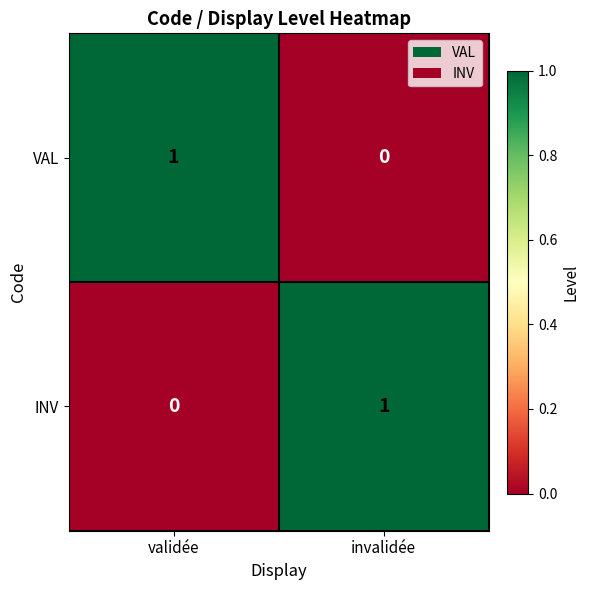

Reading left to right, what are all the values shown in this chart?

VAL: 1	0
INV: 0	1